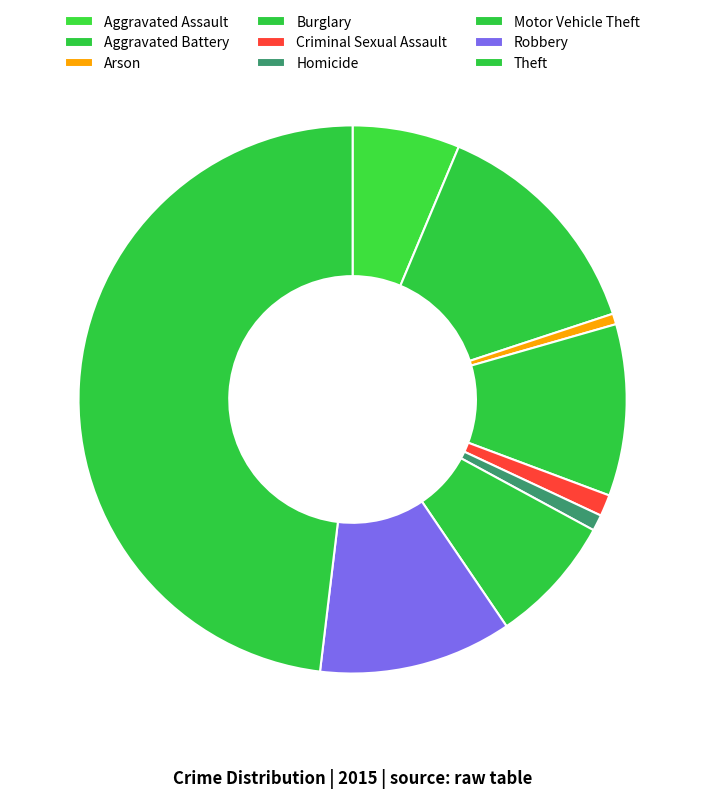

To the nearest percent, what is the difference between the largest and smallest slice percentages?

47%